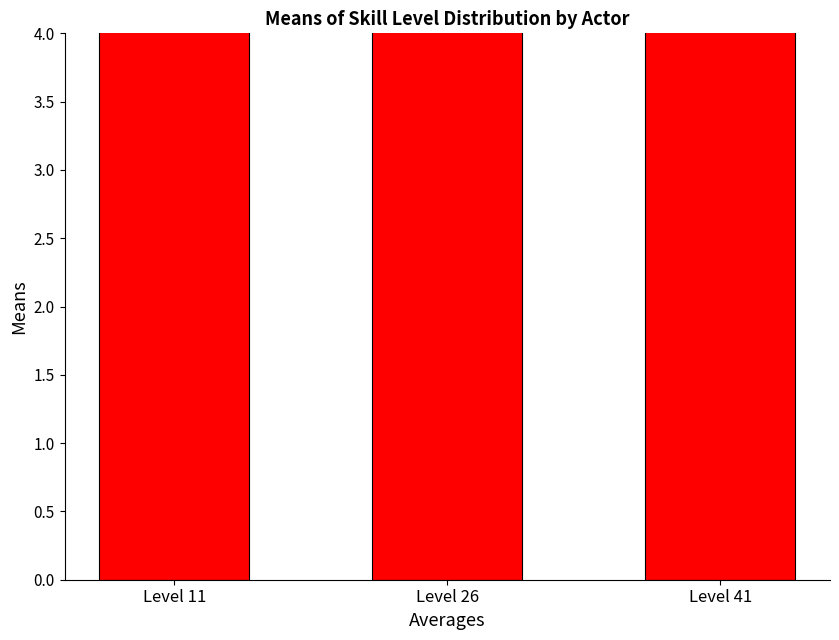

List the labels in order of value, largest first.

Level 41, Level 26, Level 11